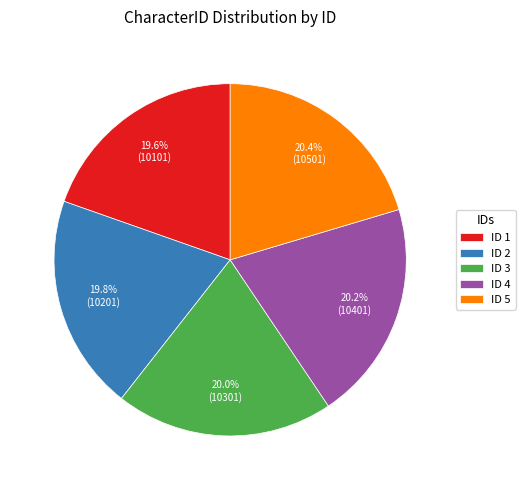

Is the sum of ID 1 and ID 3 greater than half?

No